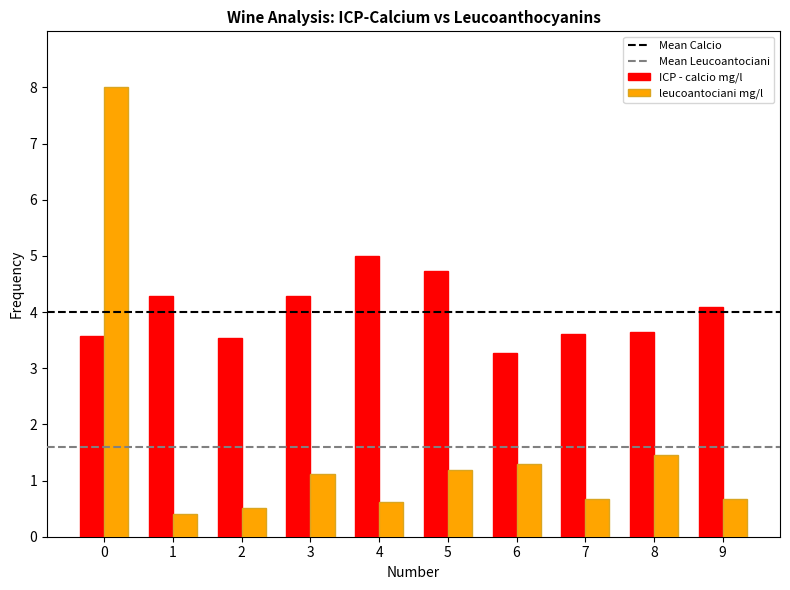

Are the bars horizontal?

No